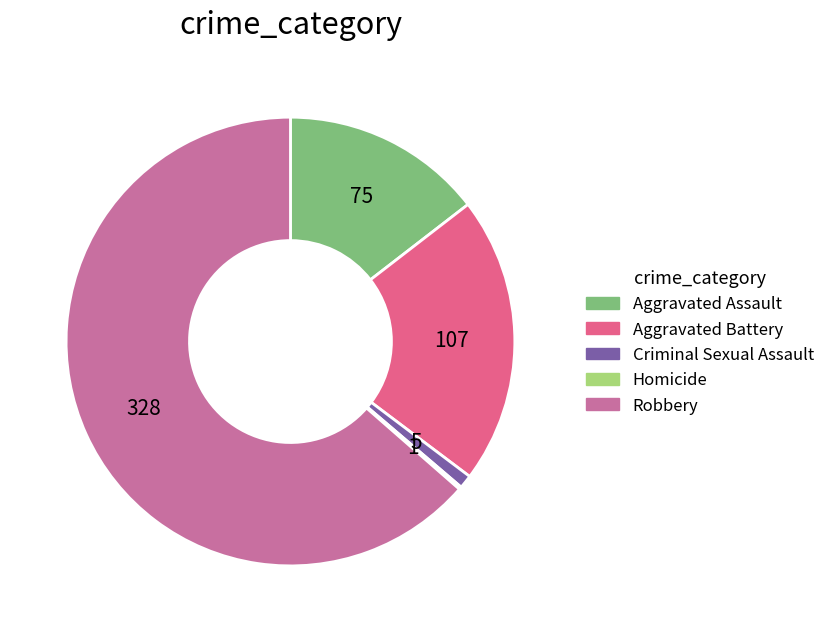

Combined, do Criminal Sexual Assault and Aggravated Battery account for over 50%?

No